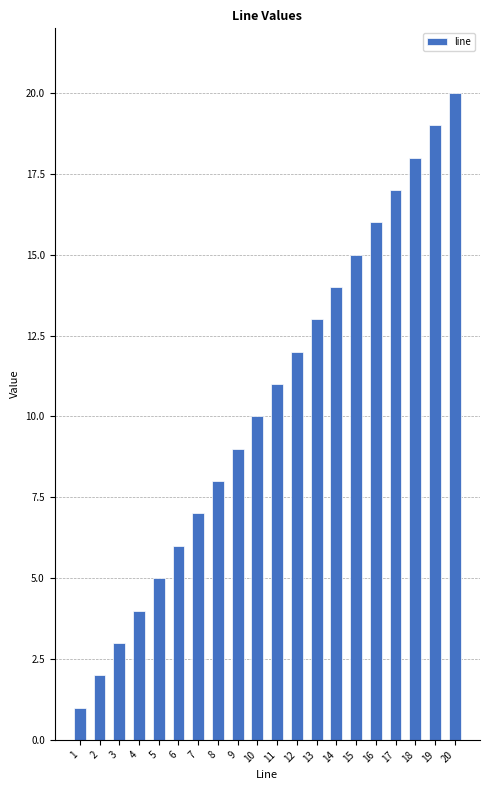

How many categories are shown in the chart?

20